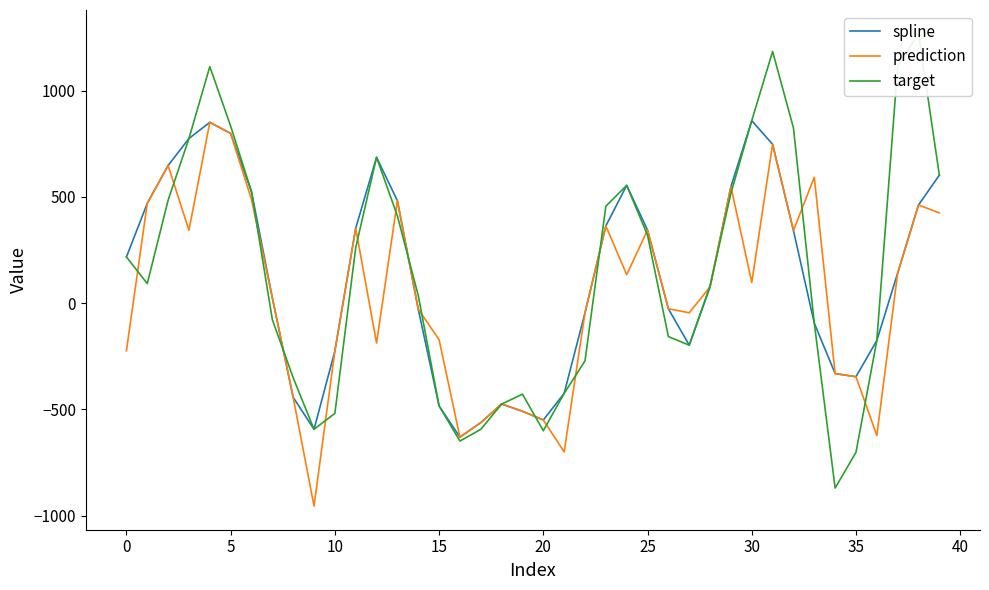

What is the sum of all prediction values?

1649.4